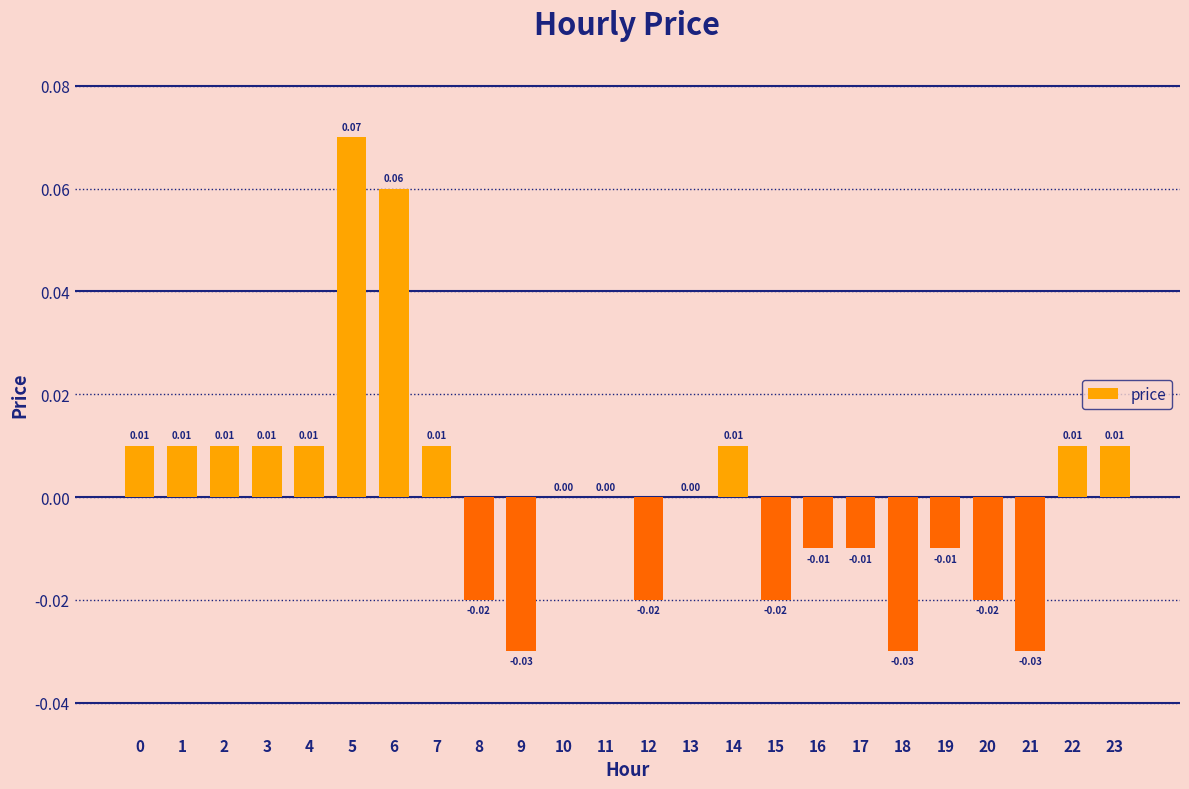

Between 5 and 17, which is larger?

5